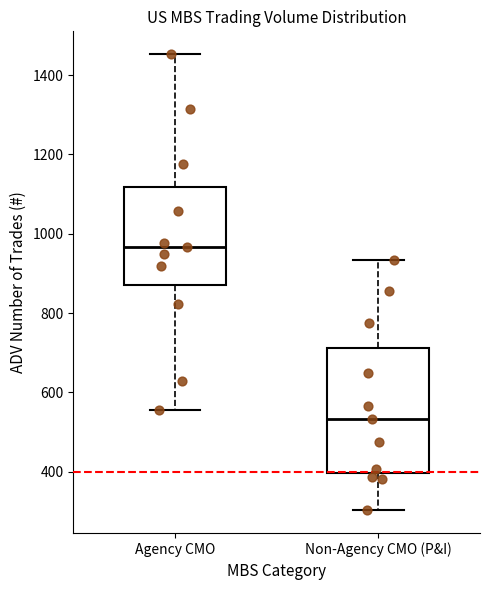

Which box has the lowest median line?

Non-Agency CMO (P&I)